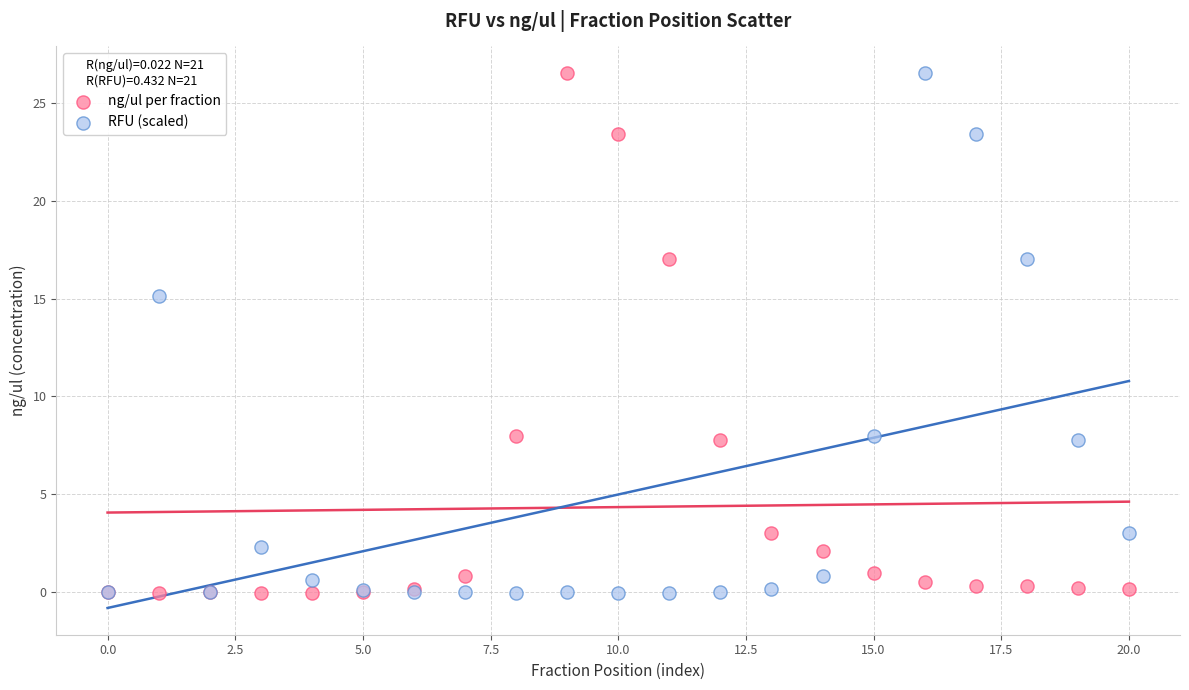

What are all the series names shown in the legend?

ng/ul per fraction, RFU (scaled)